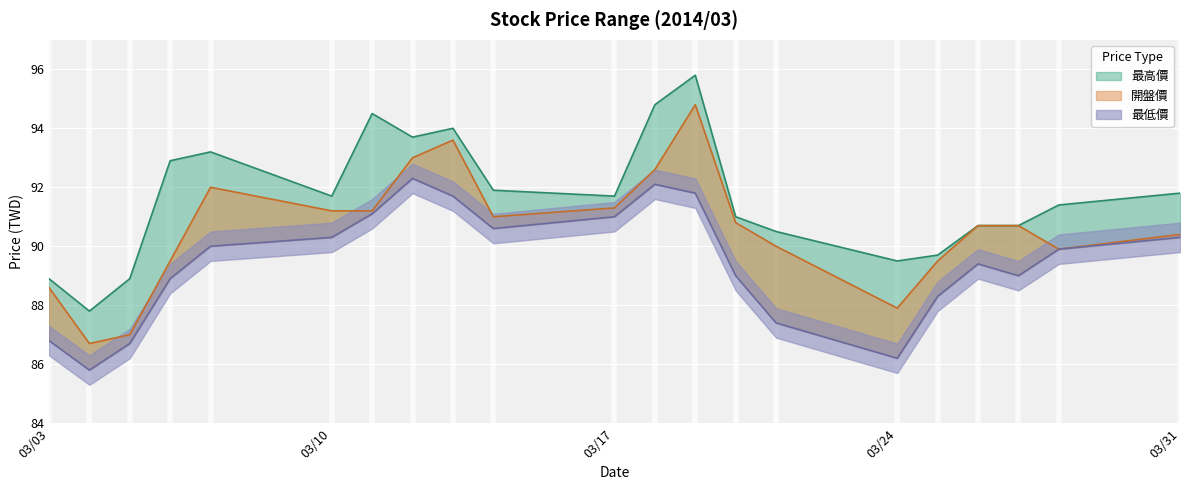

True or false: 最高價 and 最低價 cross at least once.

False